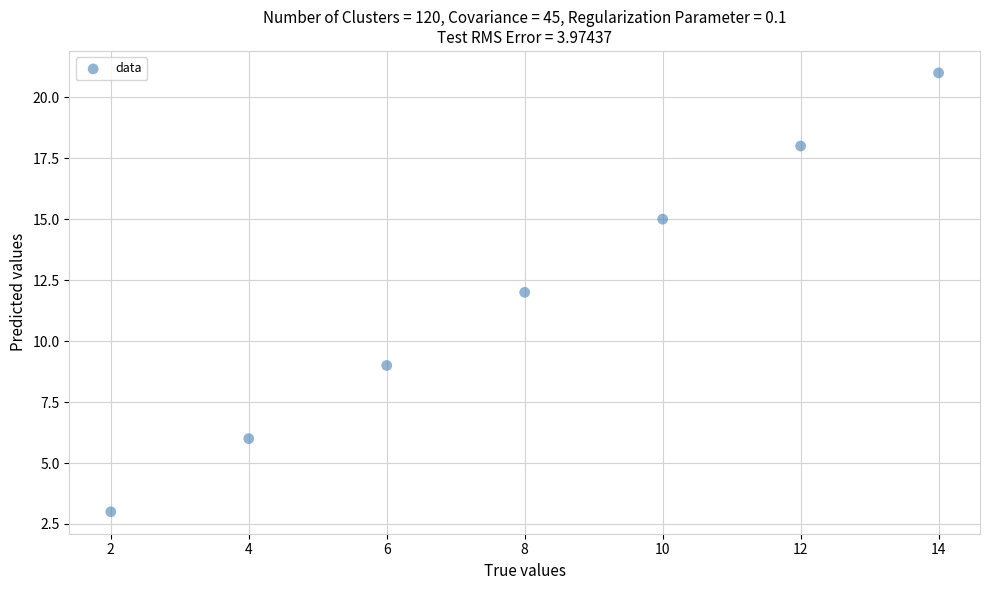

What is the range of X values (max minus min)?

12